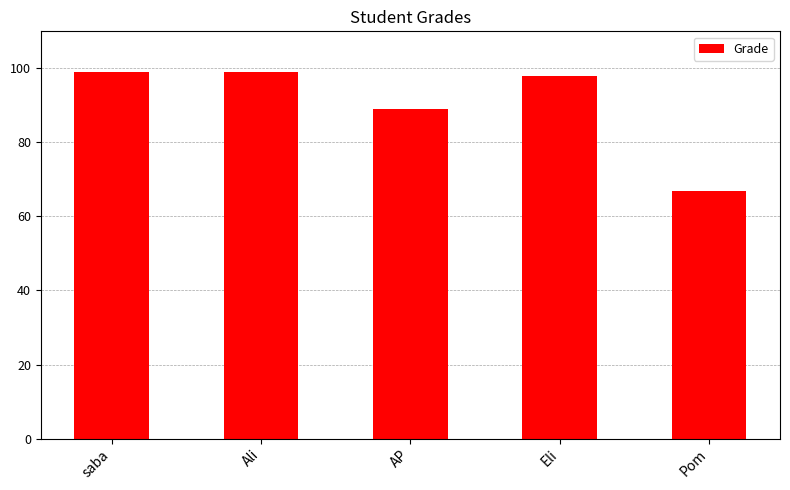

The chart shows a value of 99 at saba. True or false?

True